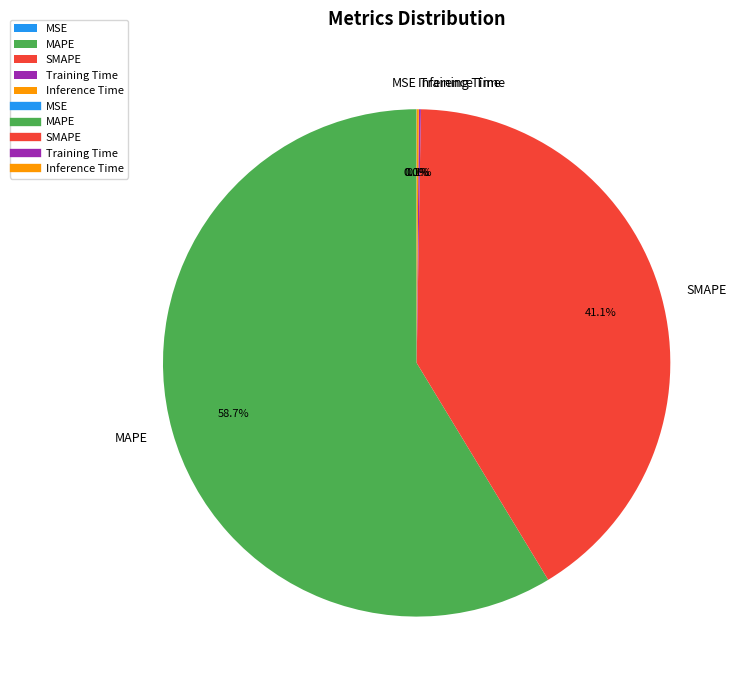

To the nearest percent, what is the difference between the largest and smallest slice percentages?

59%